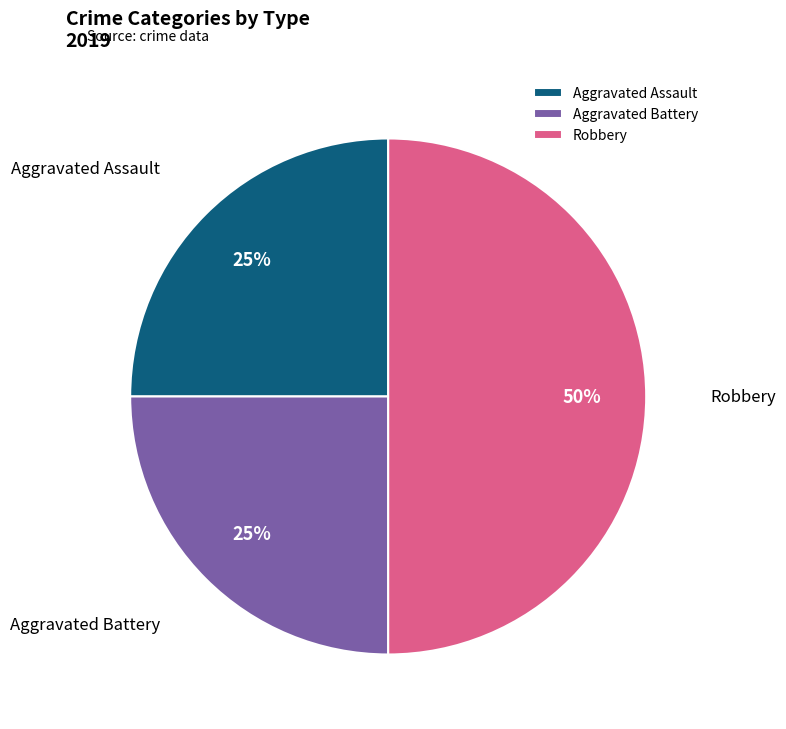

What percentage is the Aggravated Assault slice, to the nearest percent?

25%